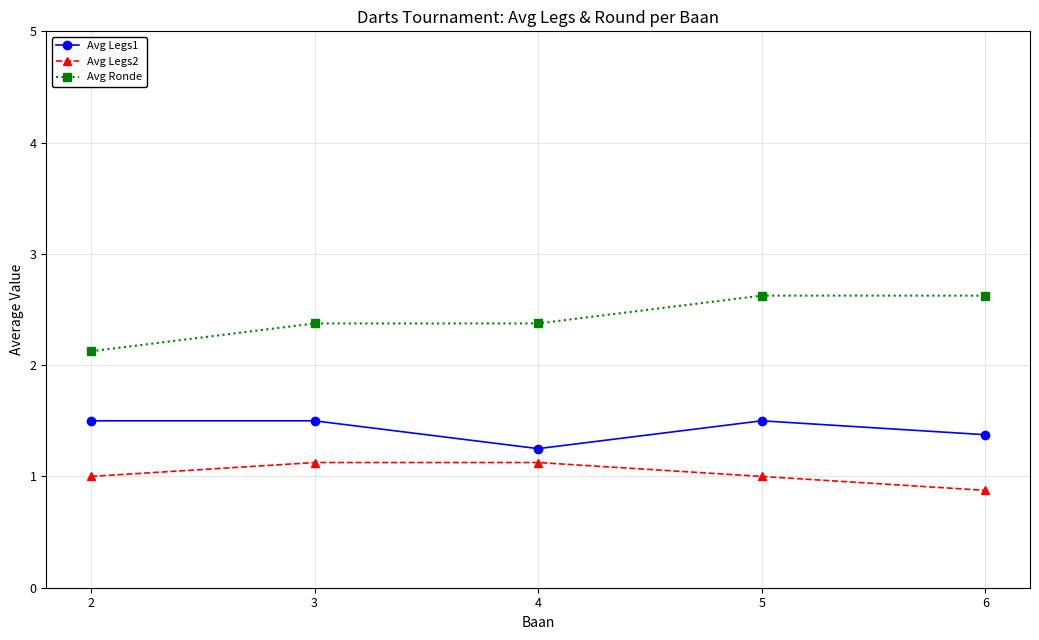

Rank the series by their average value, from highest to lowest.

Avg Ronde, Avg Legs1, Avg Legs2